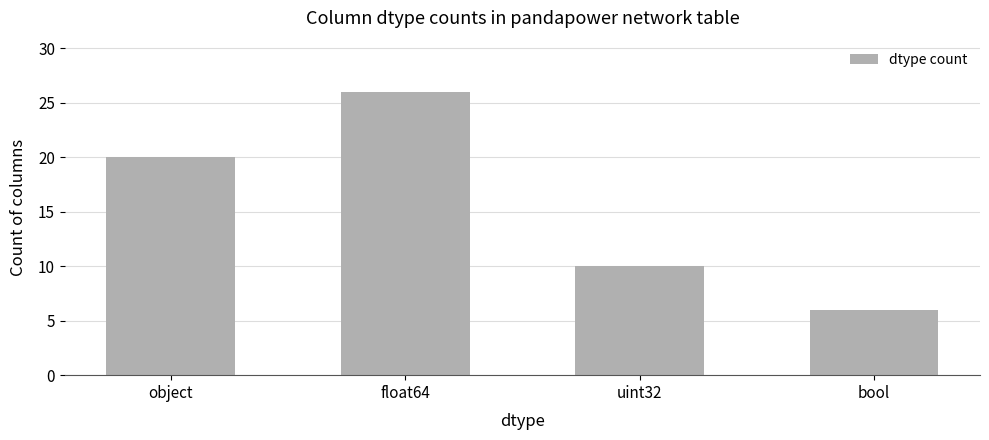

Reading right to left, extract all data points from this chart.

6	10	26	20